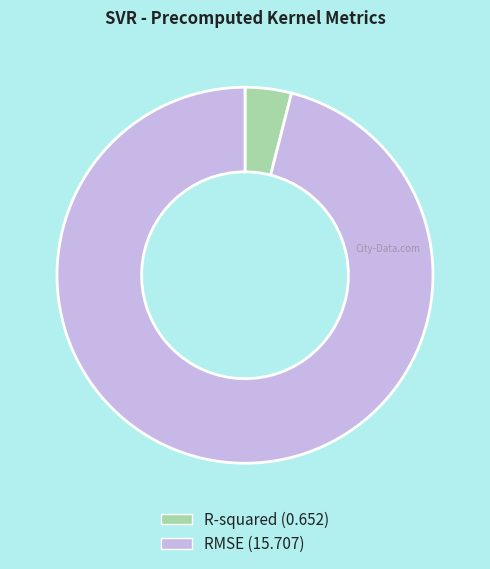

Is the sum of RMSE (15.707) and R-squared (0.652) greater than half?

Yes